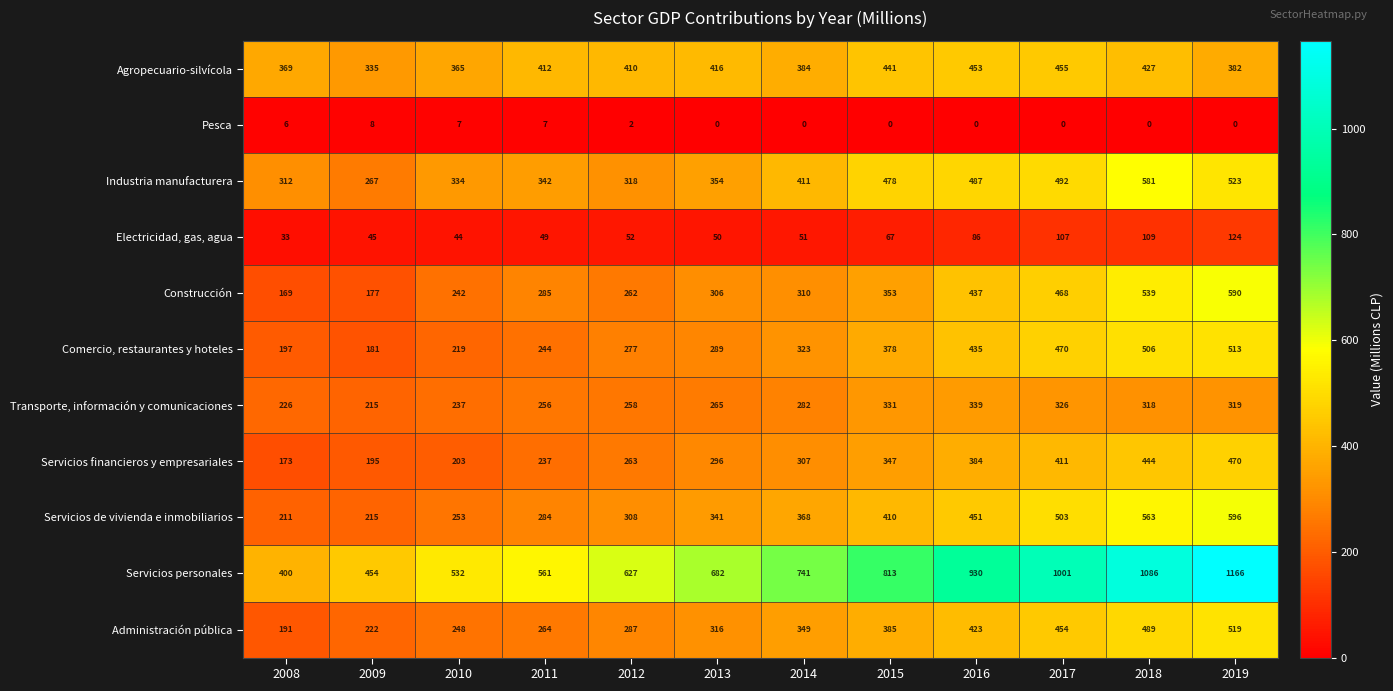

Where is Servicios de vivienda e inmobiliarios nearest to the value 403?

2015